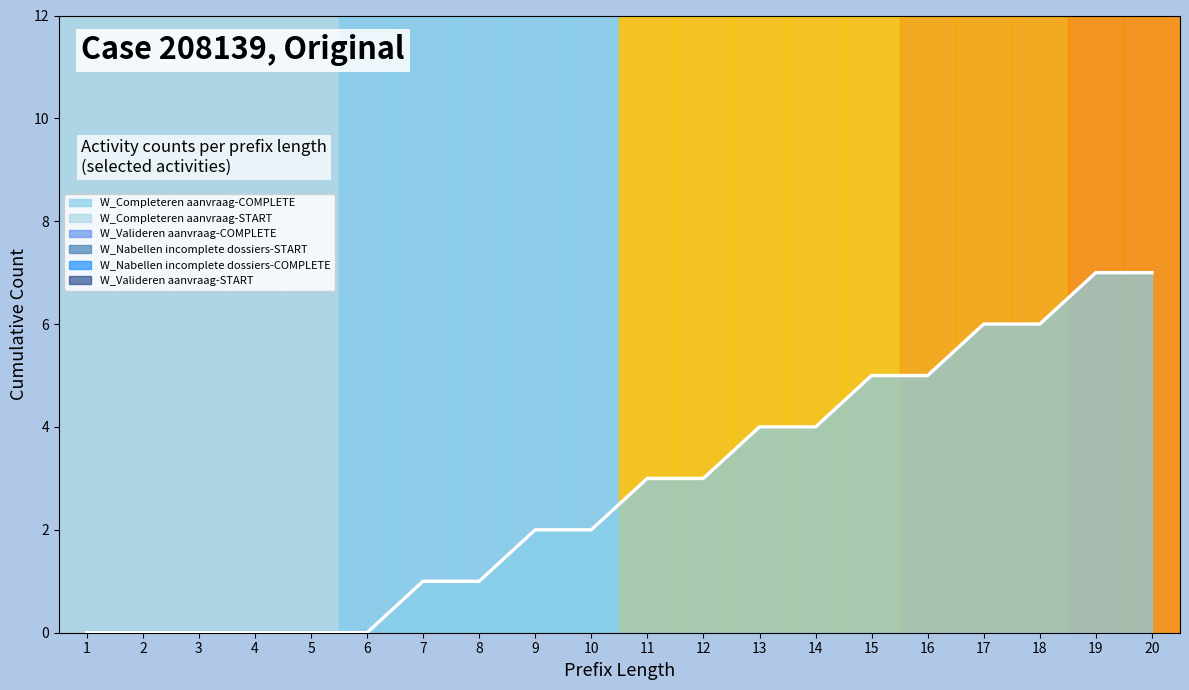

What is the difference between the maximum and minimum values?

7